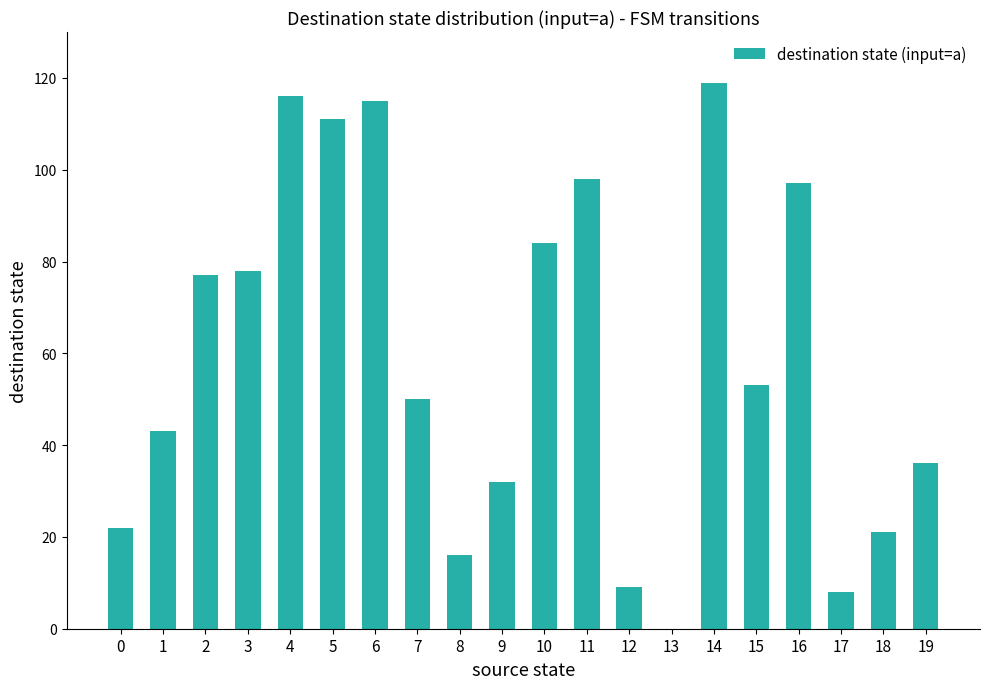

The value at 7 is 50. True or false?

True